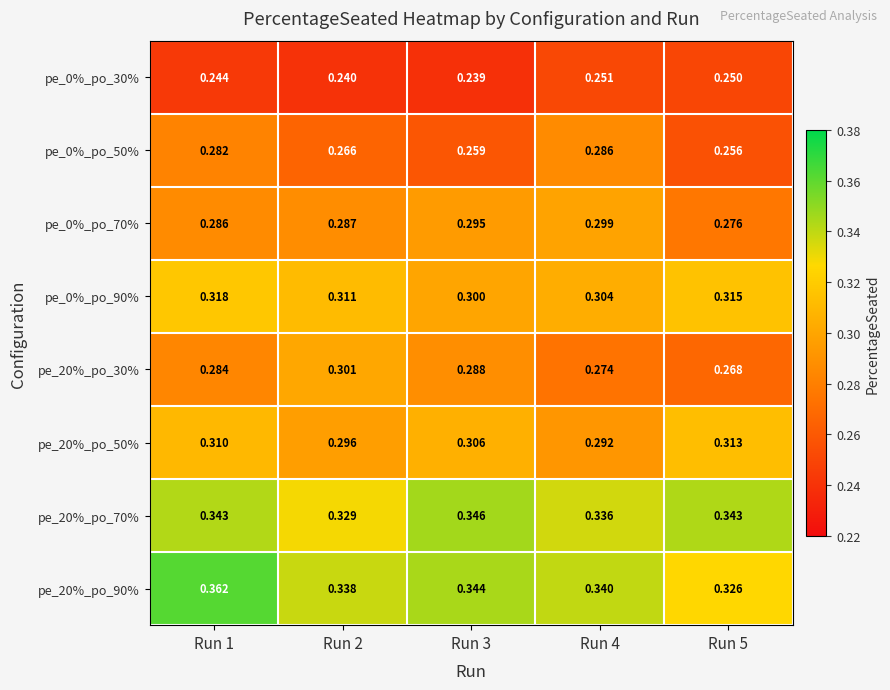

What is the maximum value shown in the chart?

0.4